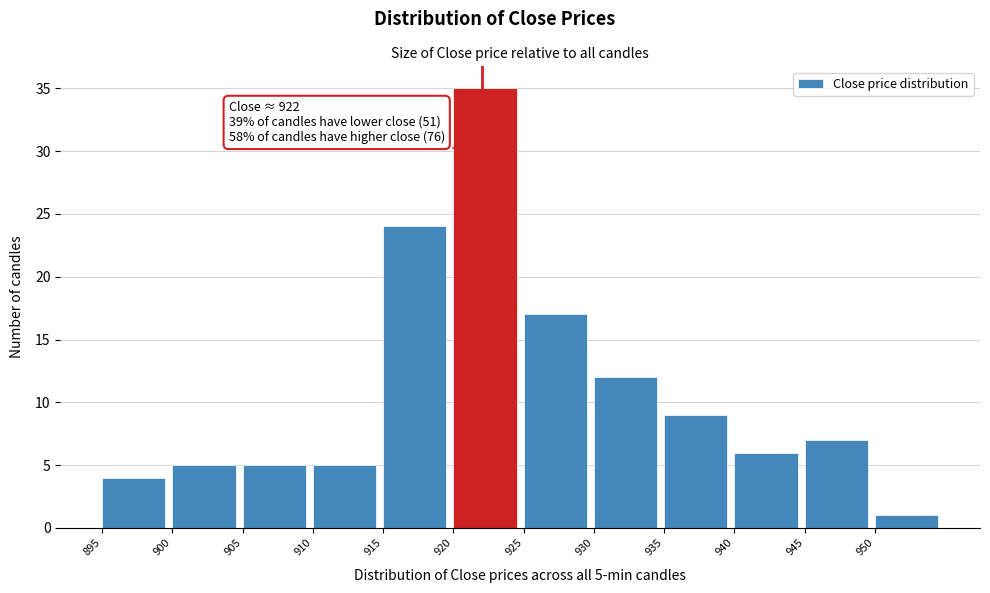

Which range on the x-axis has the tallest bar?

920 to 925